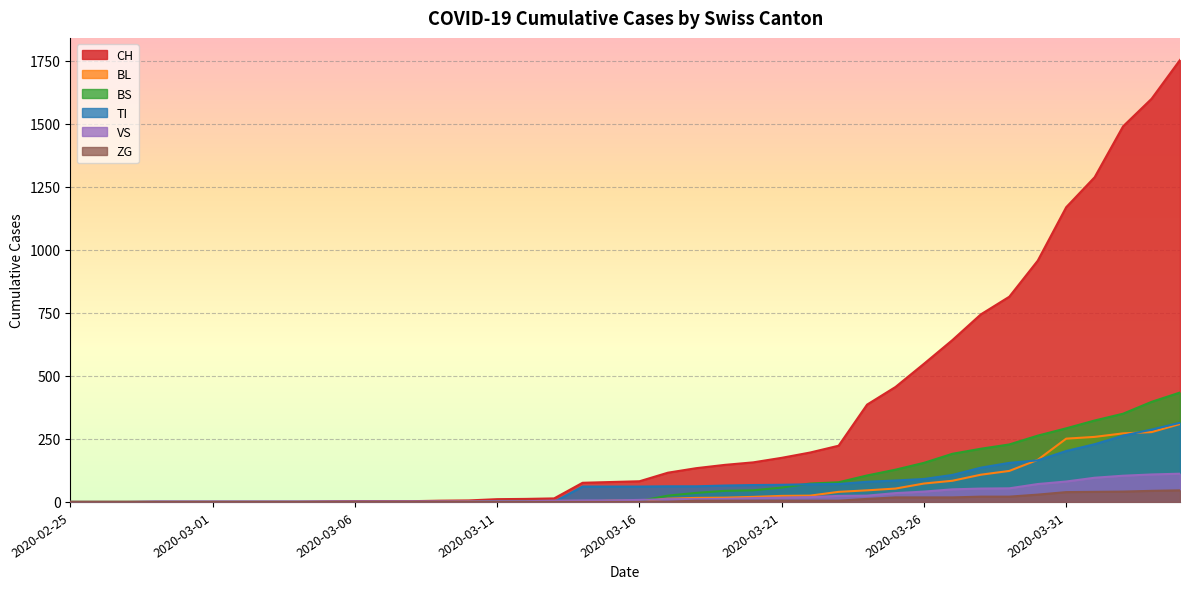

Reading left to right, extract all data points from this chart.

CH: 0	0	0	0	0	0	0	0	0	2	3	3	3	5	6	11	12	14	76	79	82	116	134	147	157	175	196	223	386	456	548	642	744	814	957	1169	1288	1490	1599	1753
BL: 0	0	0	0	0	0	0	0	0	0	0	0	0	1	2	2	2	2	2	5	5	13	16	17	20	24	25	40	46	53	73	84	108	123	167	251	258	272	277	309
BS: 0	0	0	0	0	0	0	0	0	0	0	0	0	0	0	4	4	4	4	0	4	25	36	44	46	57	73	78	105	128	155	191	211	228	263	292	323	350	397	434
TI: 0	0	0	0	0	0	0	0	0	0	0	0	0	0	0	0	0	0	61	61	61	62	62	65	67	68	70	71	80	85	91	107	136	155	165	202	229	263	287	314
VS: 0	0	0	2	2	2	2	2	2	2	2	2	2	2	2	3	3	5	6	6	8	11	11	12	15	17	19	24	25	35	41	50	53	54	71	81	96	104	109	112
ZG: 0	0	0	0	0	0	0	0	0	0	0	0	0	0	0	0	0	0	0	0	0	1	5	5	5	5	5	5	12	18	18	18	21	21	29	39	40	41	44	46